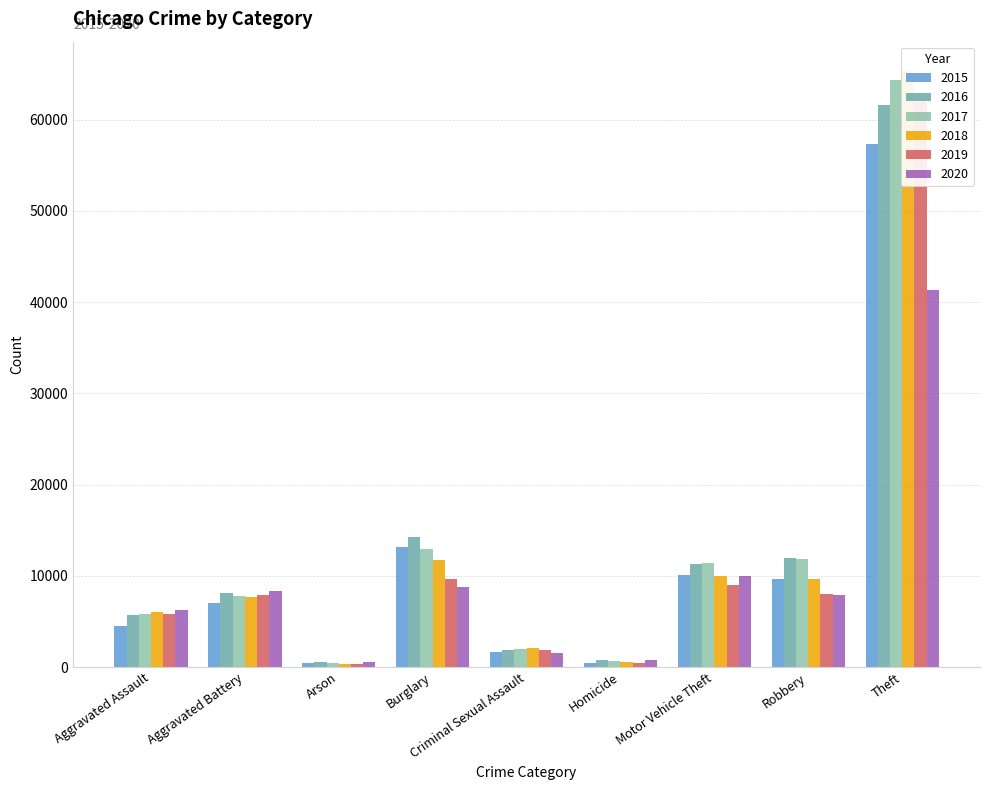

Does the chart contain stacked bars?

No